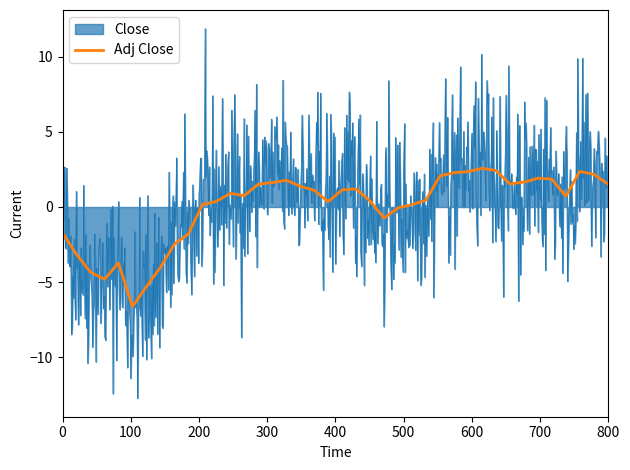

Which series has the widest spread of values?

Close